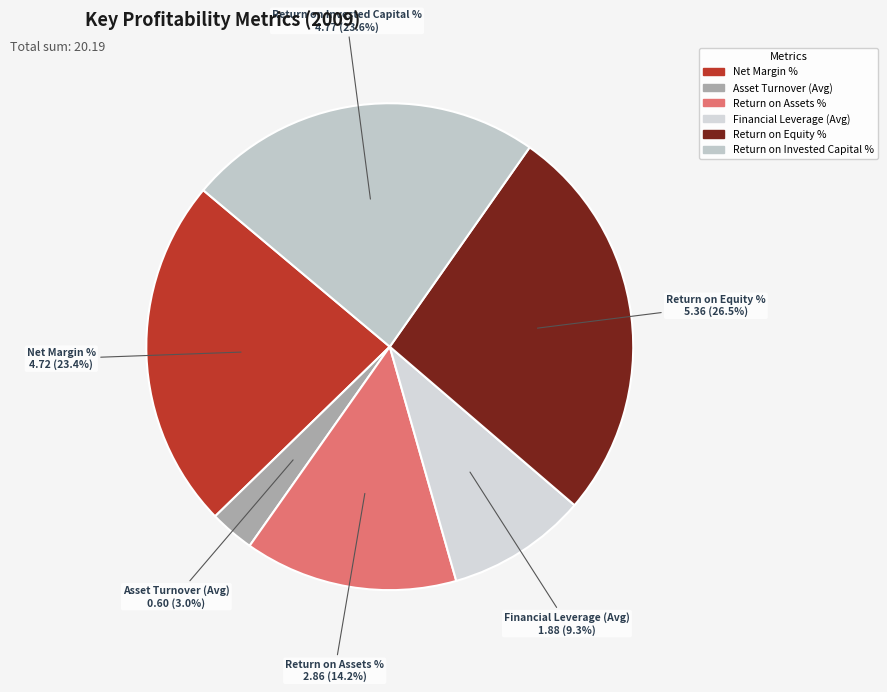

How much of the chart is everything except Return on Assets %?

85.8%